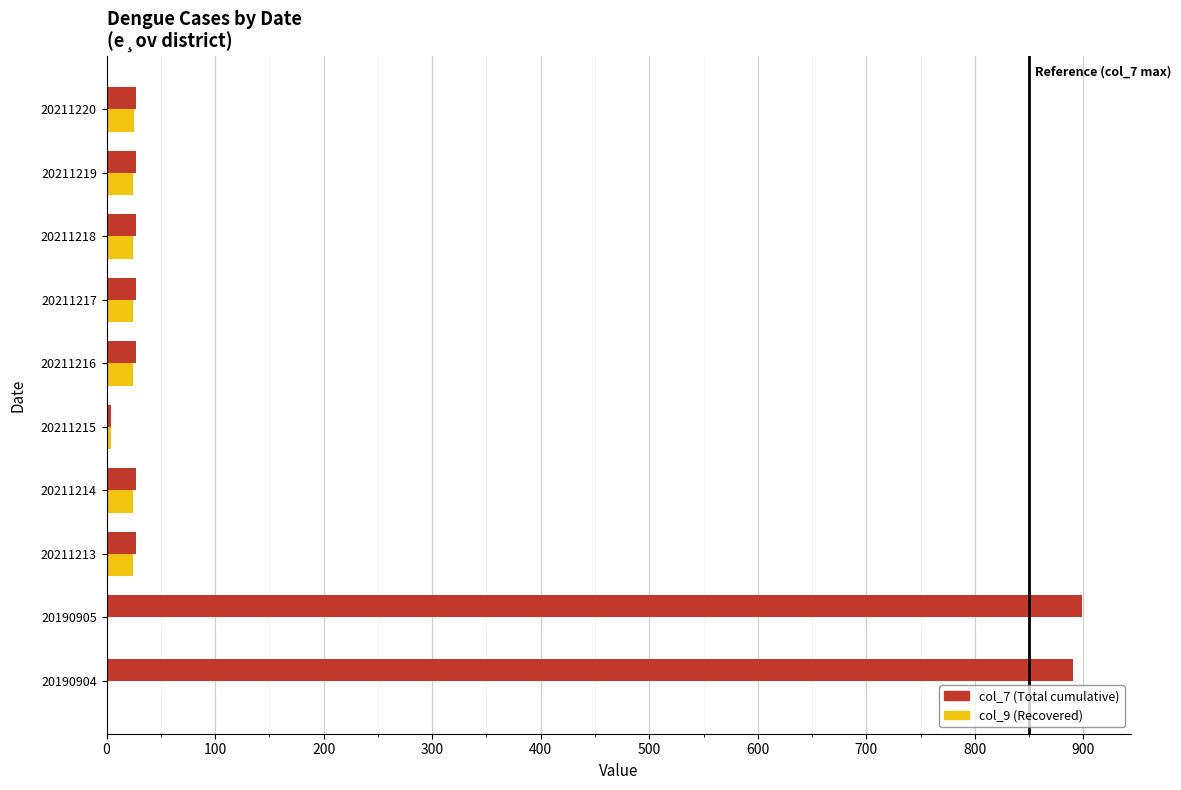

What is the greatest value displayed?

899